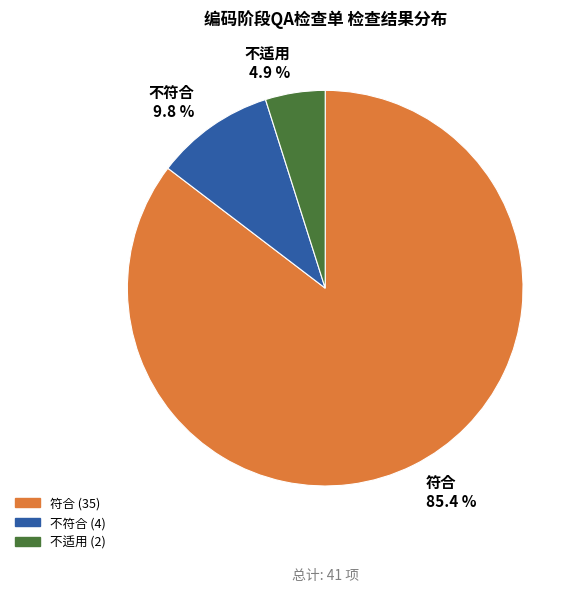

To the nearest percent, what is the difference between the largest and smallest slice percentages?

80%